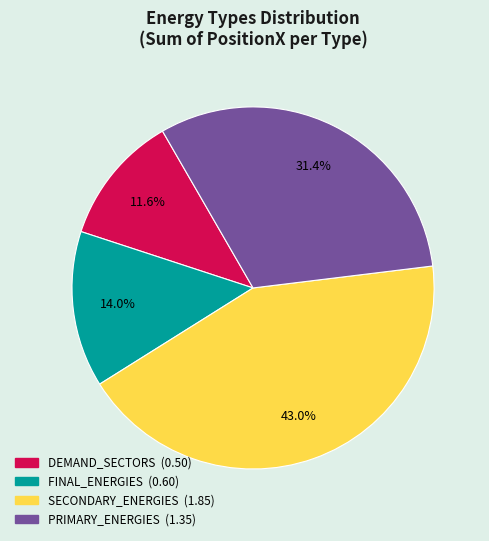

Does any single category account for the majority?

No